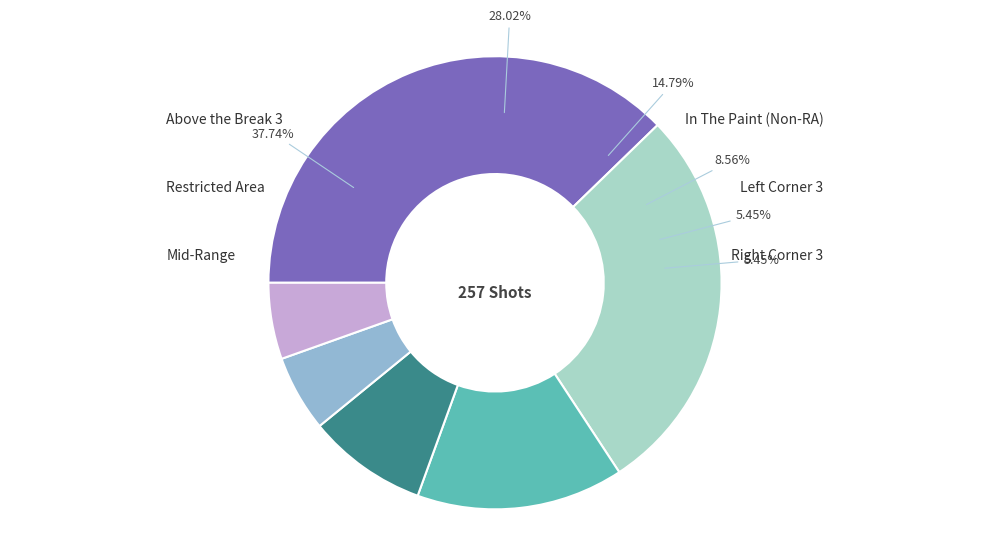

Which slice is the largest?

Above the Break 3